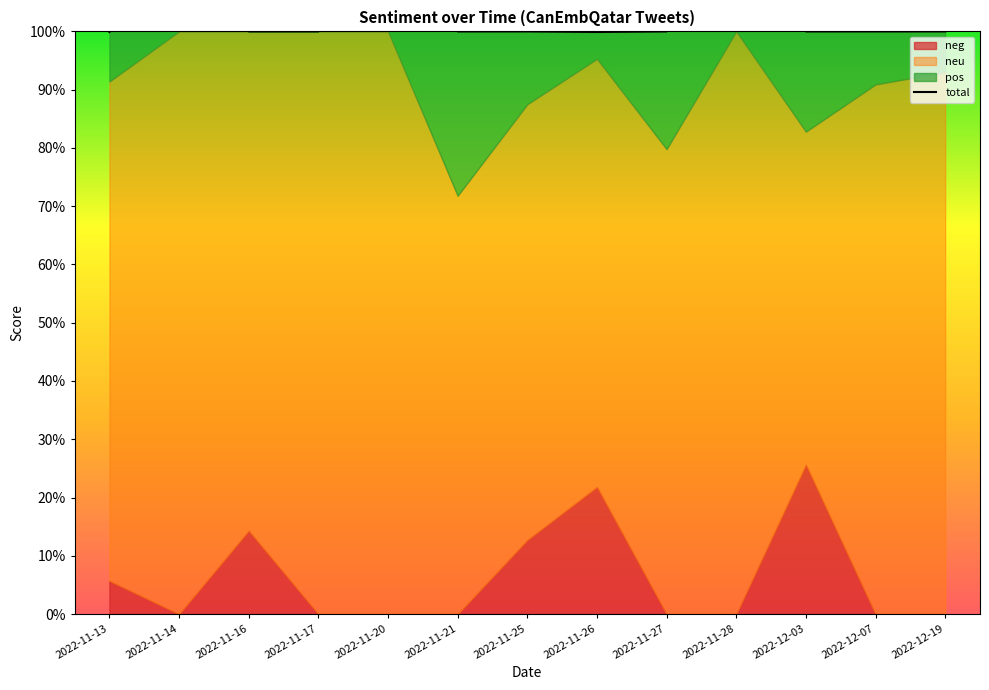

How many lines are shown in the chart?

3